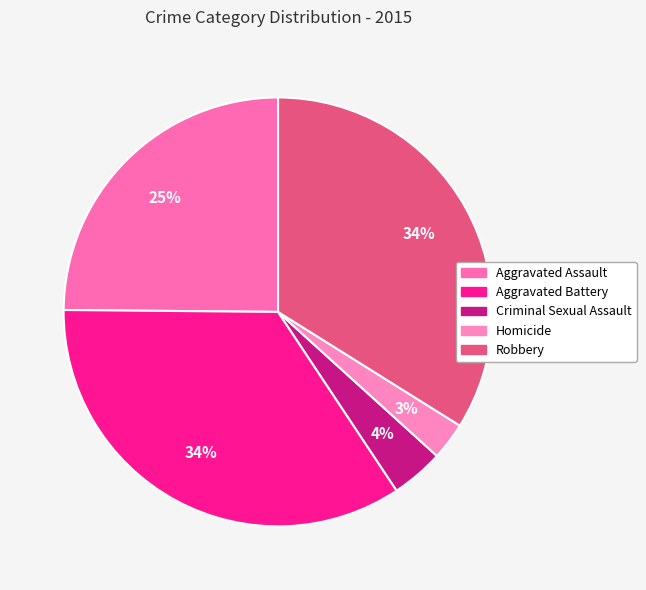

How many slices are in this pie chart?

5